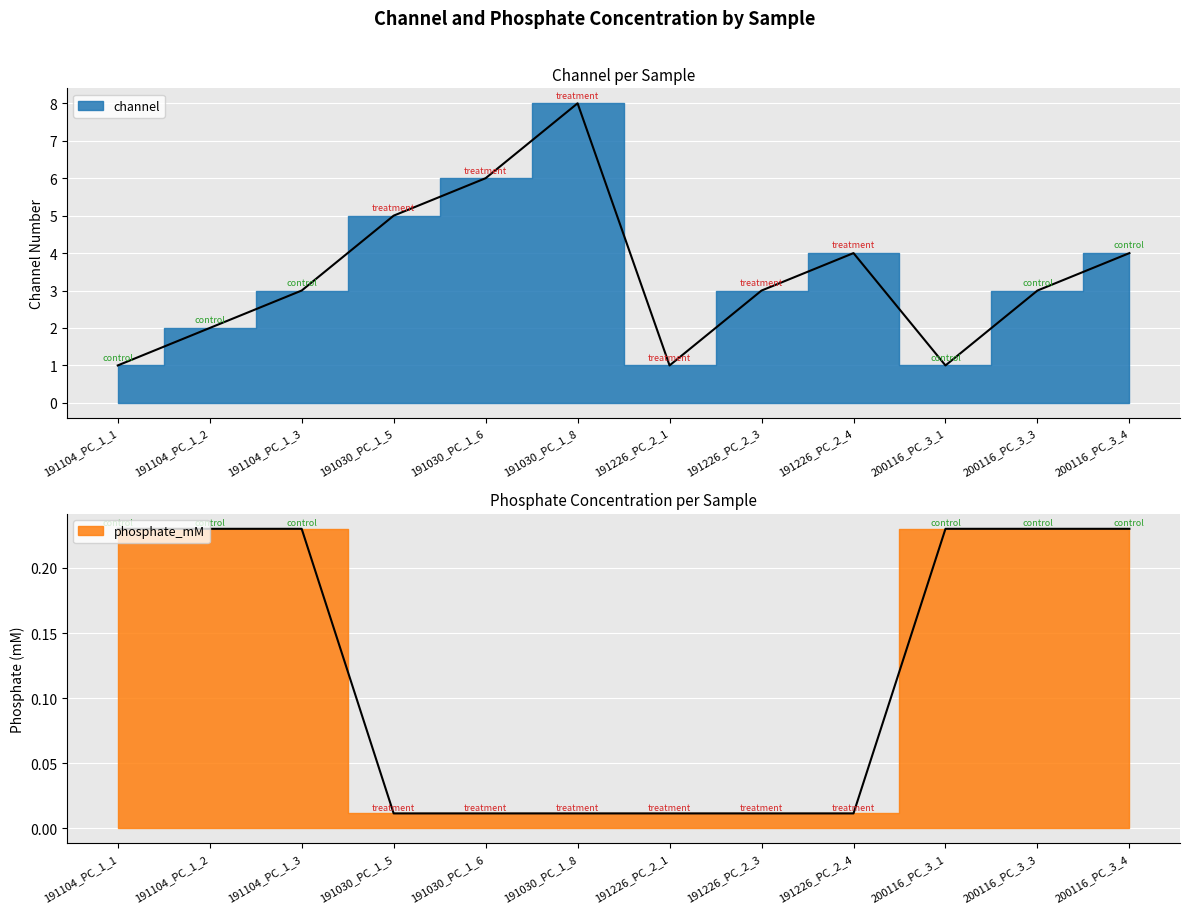

At which category is the sum across all series the highest?

191030_PC_1_8